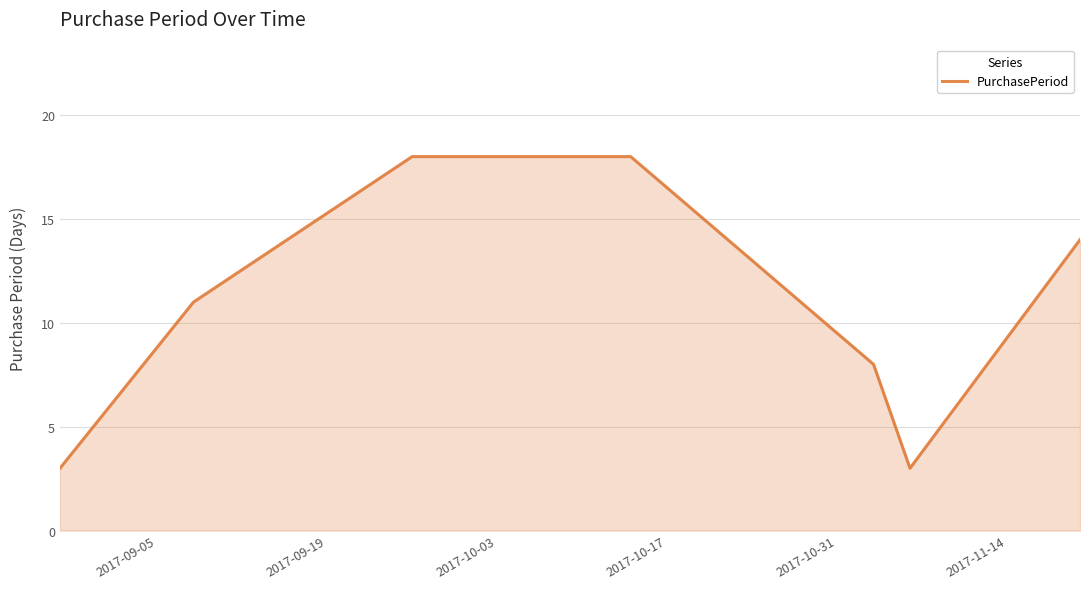

True or false: there are more than 1 points higher than both neighbors.

False